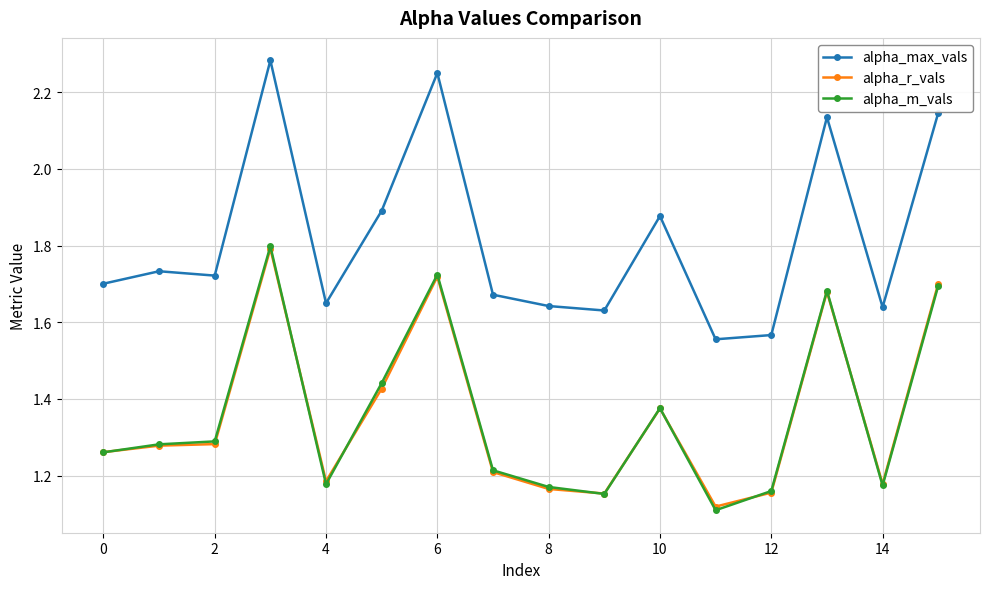

What is the maximum value for alpha_m_vals?

1.8